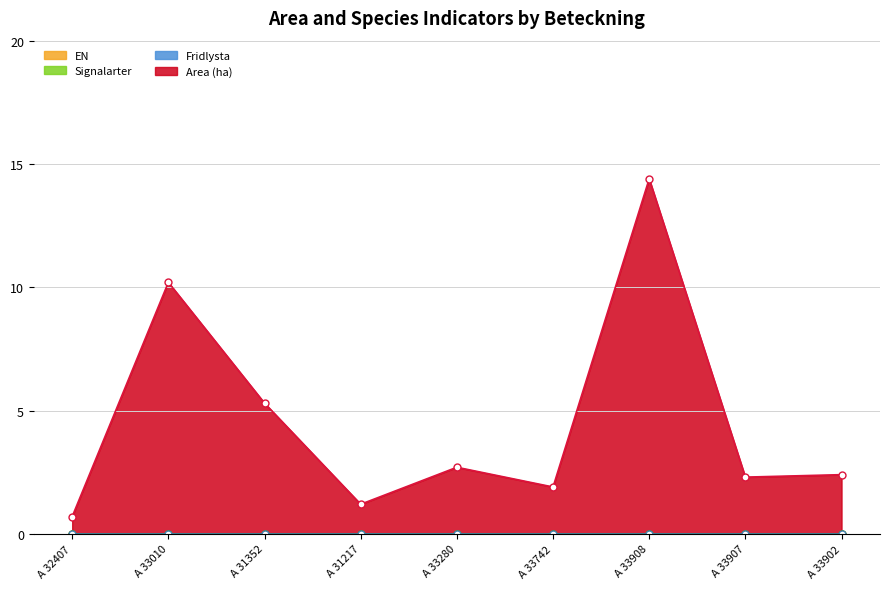

Does the chart display data point markers on the line(s)?

Yes